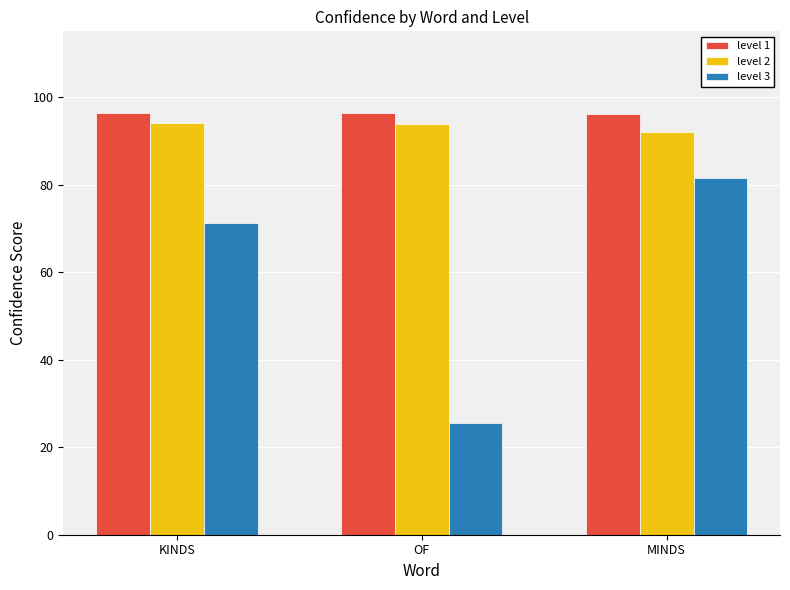

What is the highest value of the level 1 series?

96.3